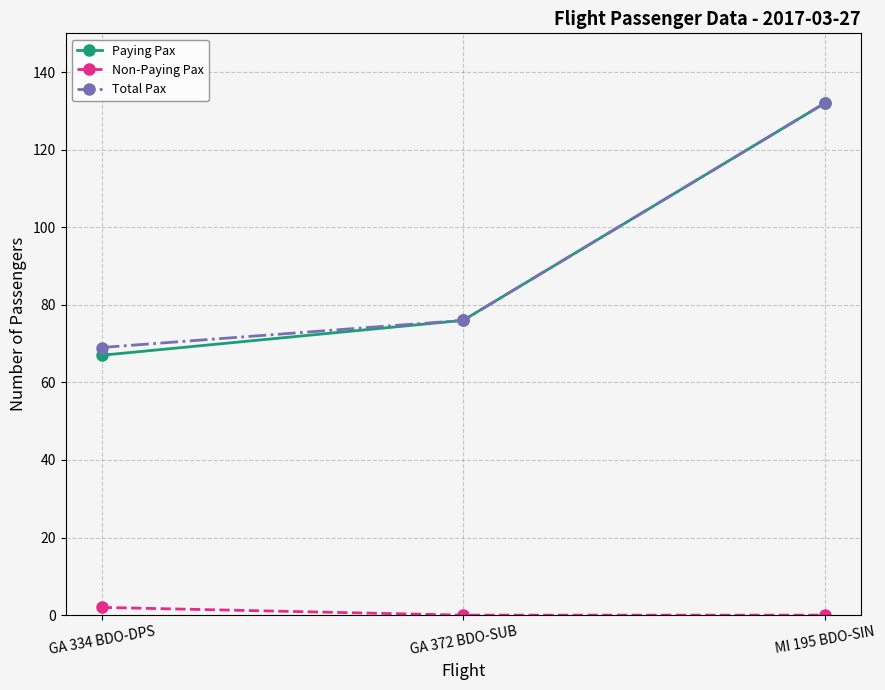

What is the average value of the Total Pax series?

92